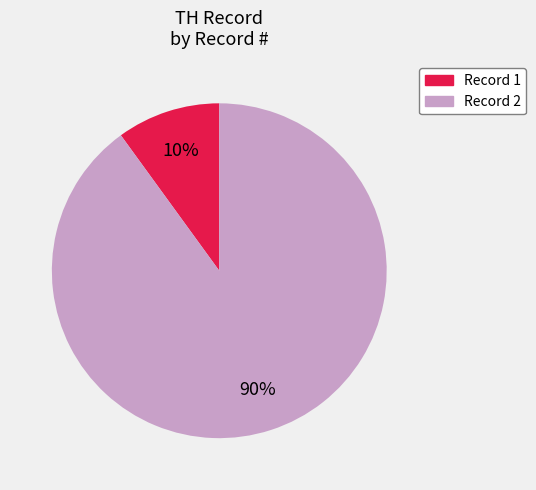

How many slices are in this pie chart?

2